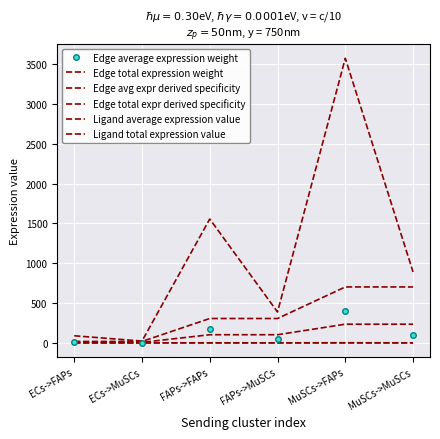

List the series in order of their peak value, highest first.

Edge total expression weight, Ligand total expression value, Edge average expression weight, Ligand average expression value, Edge total expr derived specificity, Edge avg expr derived specificity